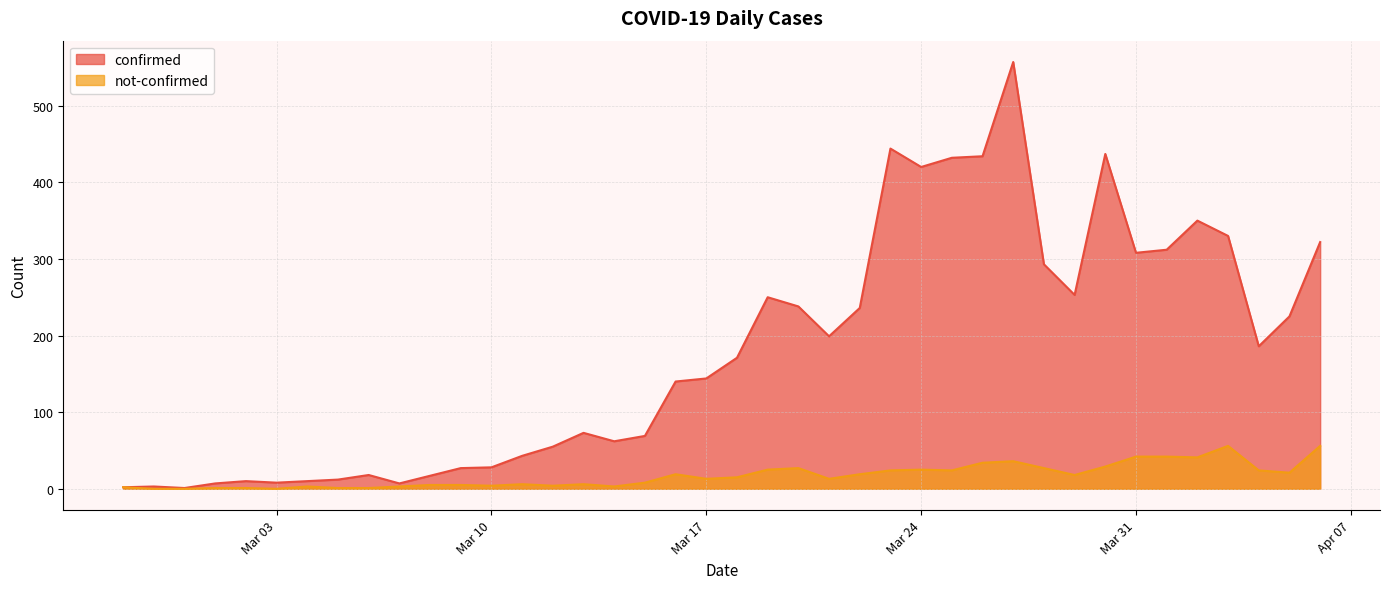

Does the chart display data point markers on the line(s)?

No